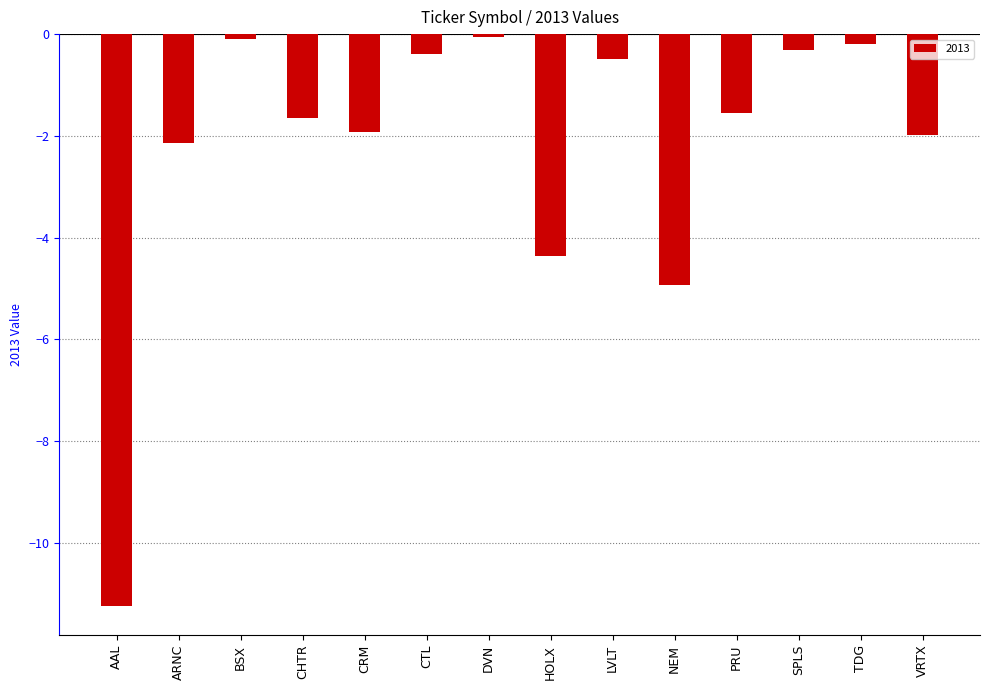

Which has a higher value, ARNC or CHTR?

CHTR